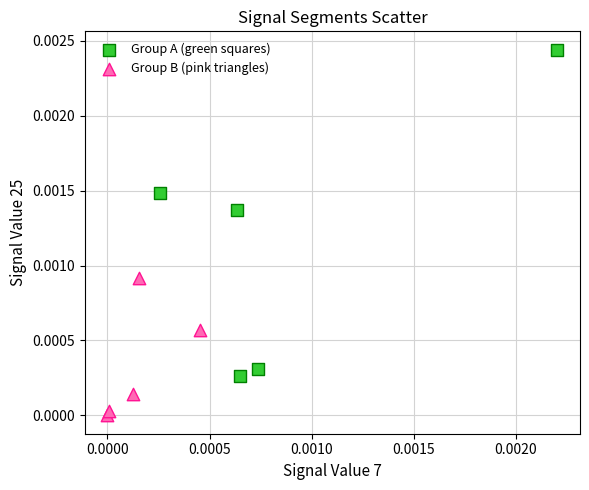

Which series contains the lowest Y value?

Group B (pink triangles)